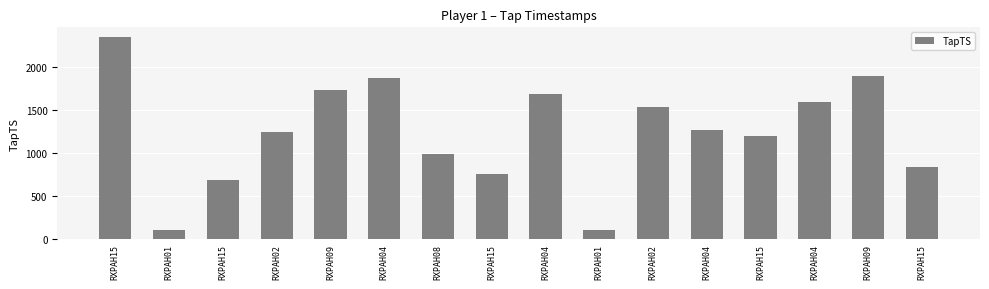

What value does the data have at RXPAH01, to the nearest 10?

100